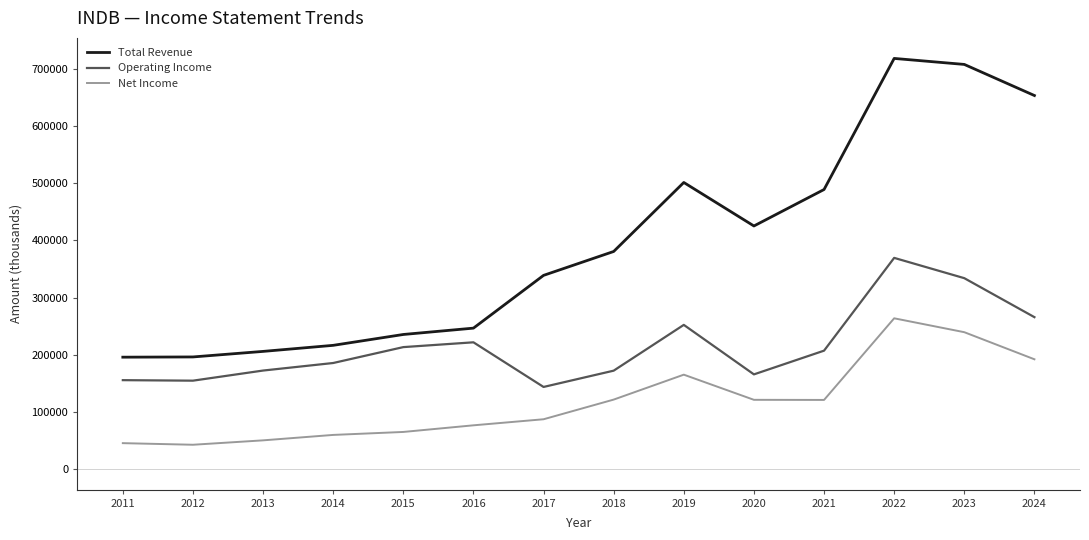

True or false: Operating Income and Net Income cross at least once.

False